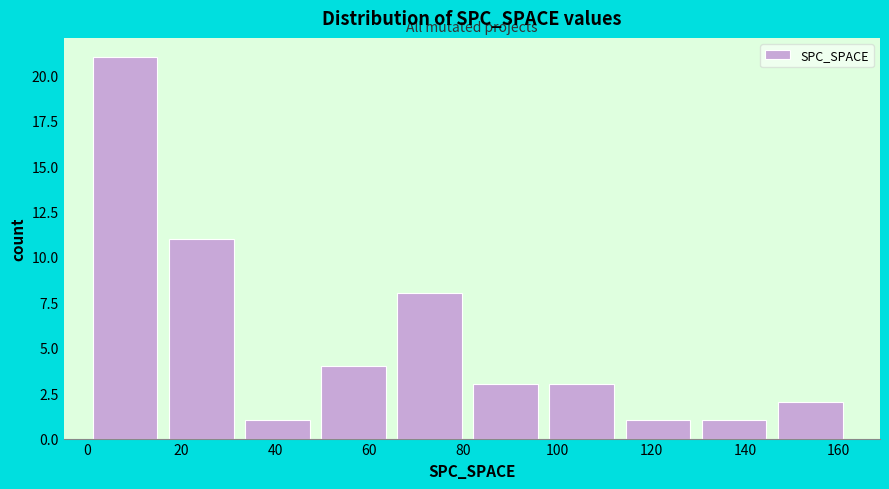

Reading left to right, list every bar in this chart as the range it spans on the x-axis followed by its height. Neither the bar edges nor the heights are printed on the chart, so give them approximately, as read against the axes.

0.0 to 16.2: 21
16.2 to 32.4: 11
32.4 to 48.6: 1
48.6 to 64.8: 4
64.8 to 81.0: 8
81.0 to 97.2: 3
97.2 to 113.4: 3
113.4 to 129.6: 1
129.6 to 145.8: 1
145.8 to 162.0: 2